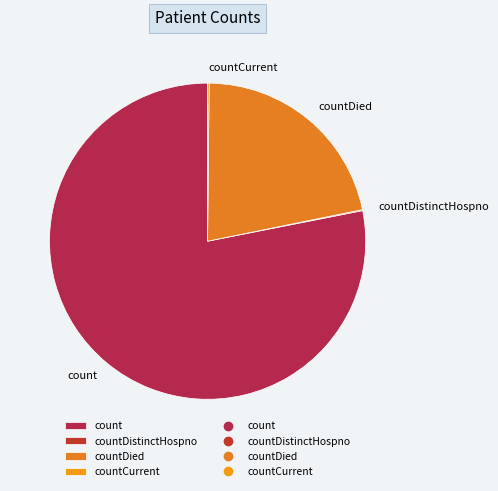

What is the ratio of the value at count to the value at countDied?

3.6